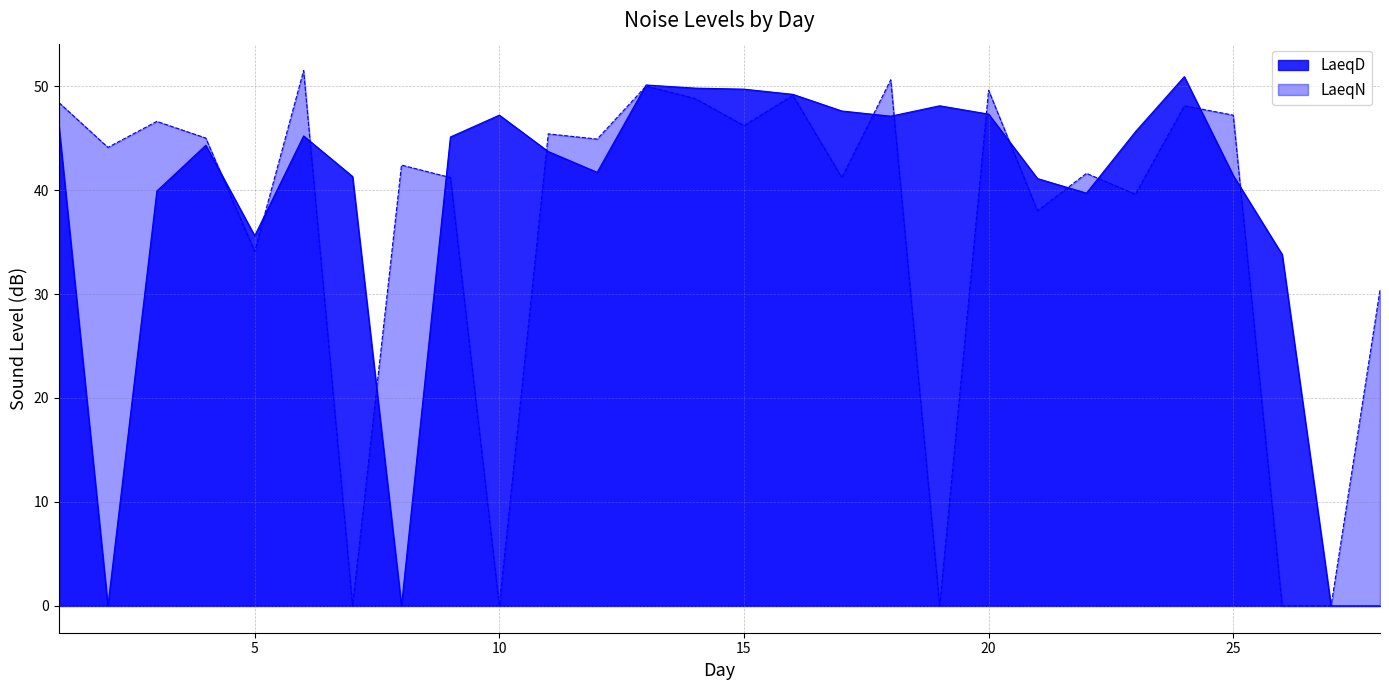

Between 2 and 16, which series saw the biggest shift?

LaeqD